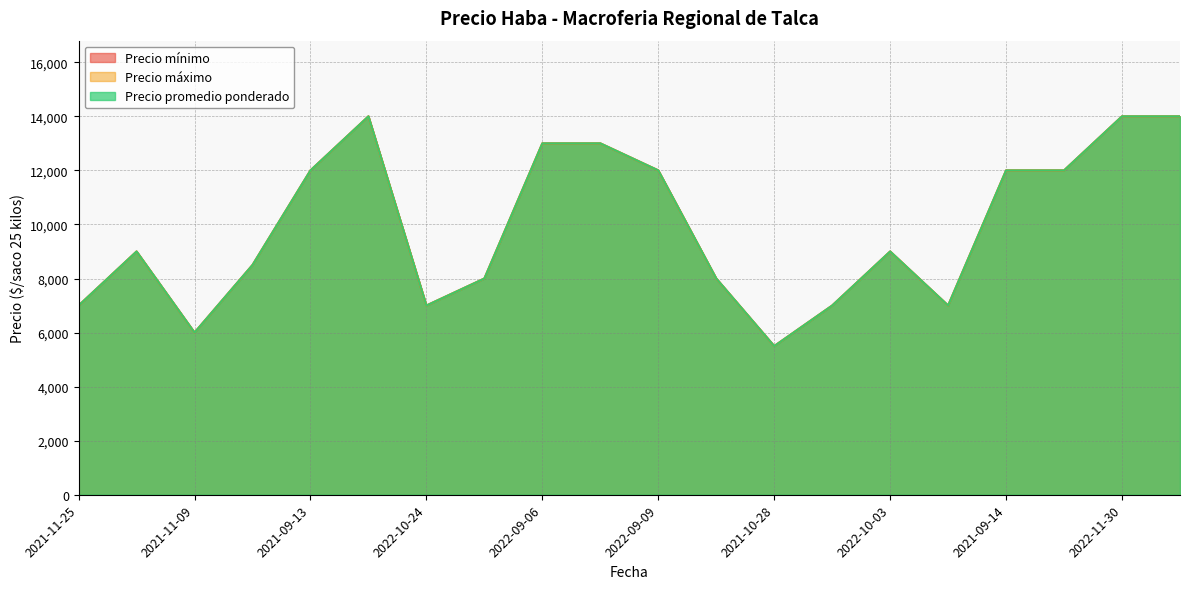

What are all the series names shown in the legend?

Precio mínimo, Precio máximo, Precio promedio ponderado